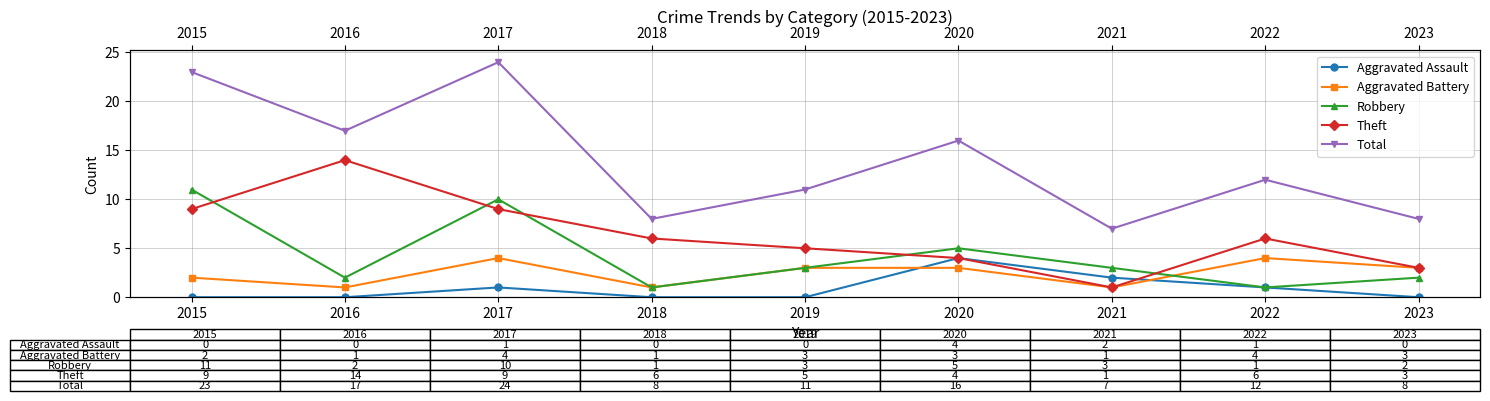

How many distinct data groups are displayed?

5